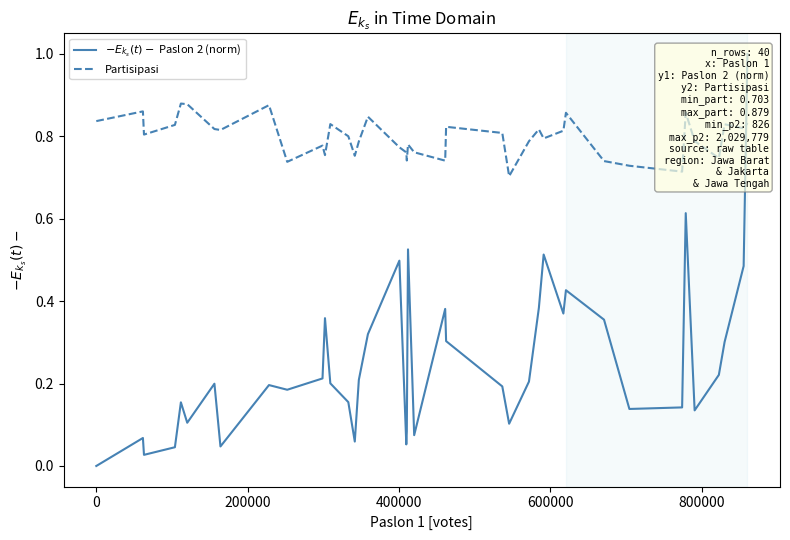

What is the difference between the maximum and minimum values in the Partisipasi series?

0.2